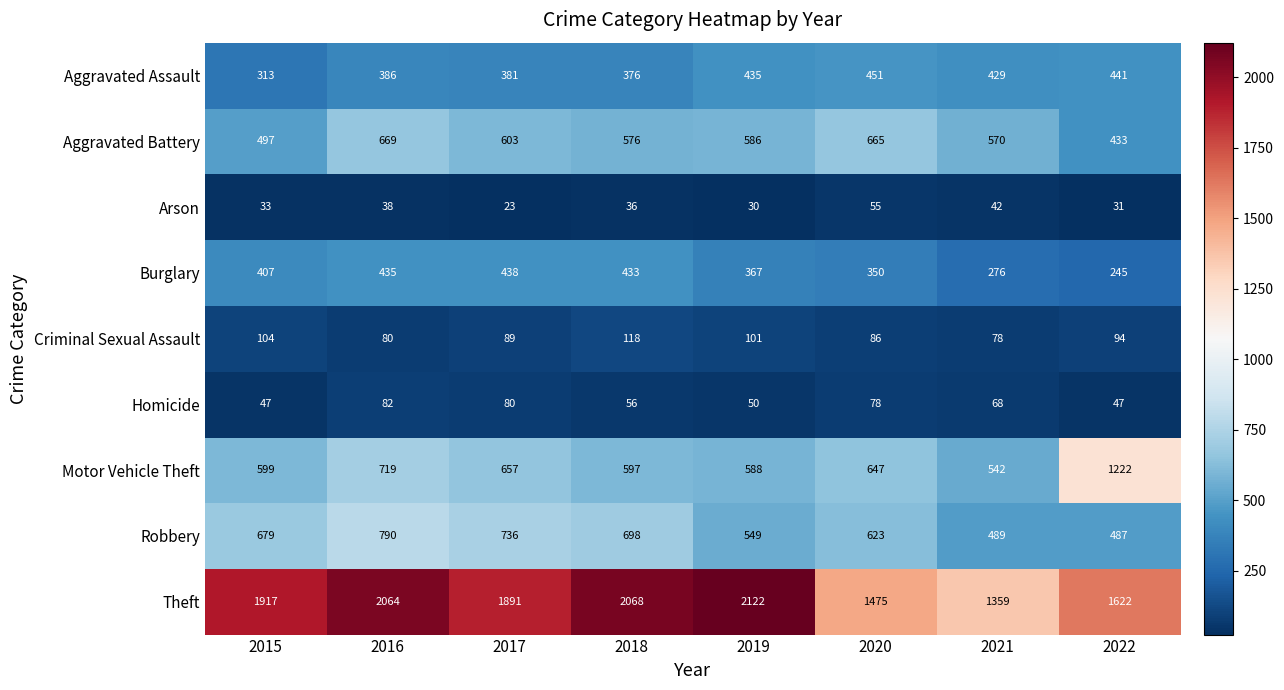

Is it true that Burglary equals 683 at 2018?

False